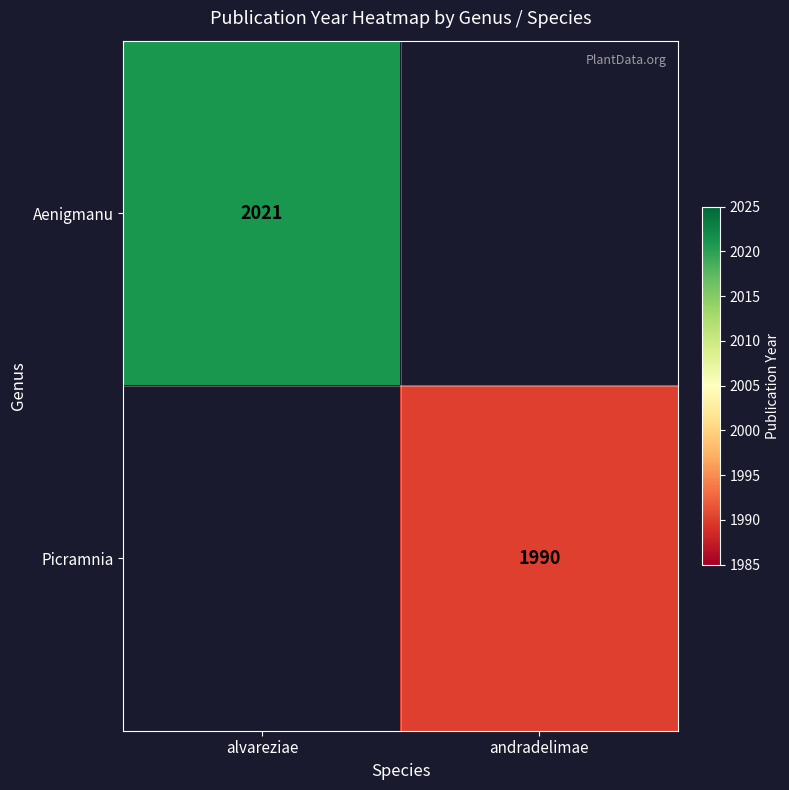

True or false: Picramnia has a value of 1990 at andradelimae.

True